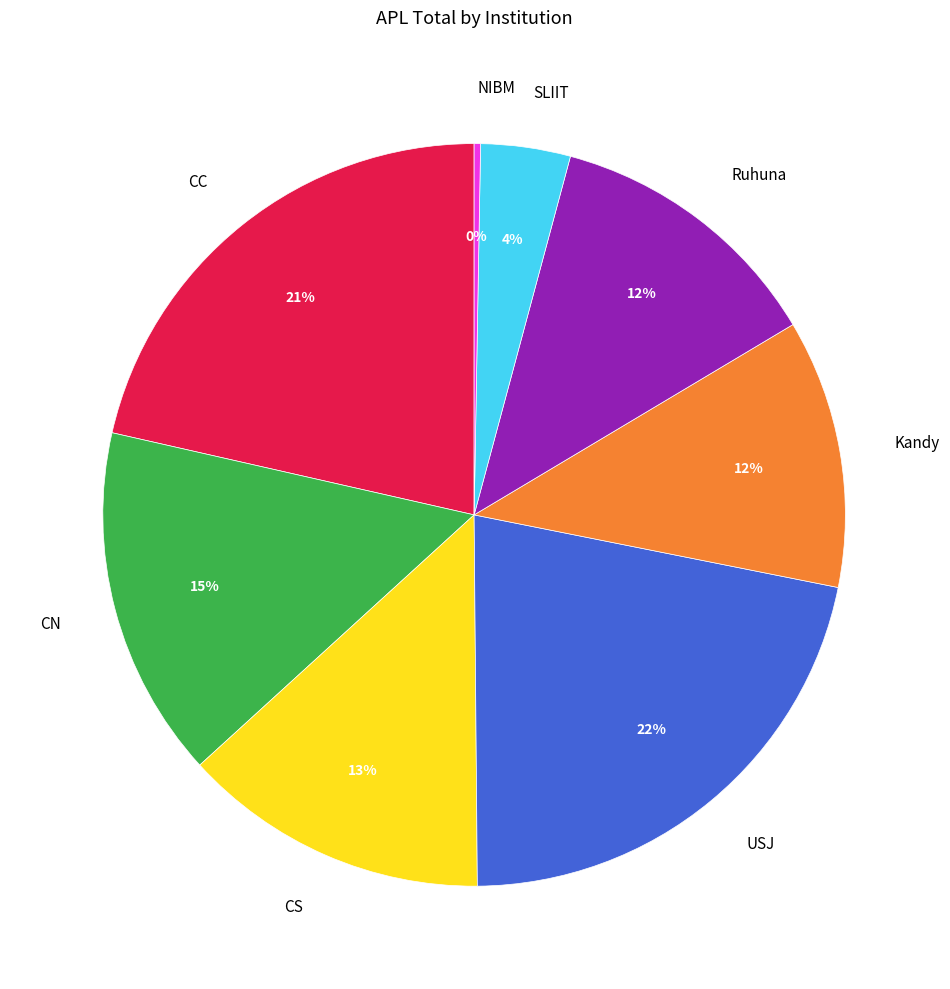

What is the ratio of the value at Kandy to the value at CN?

0.8